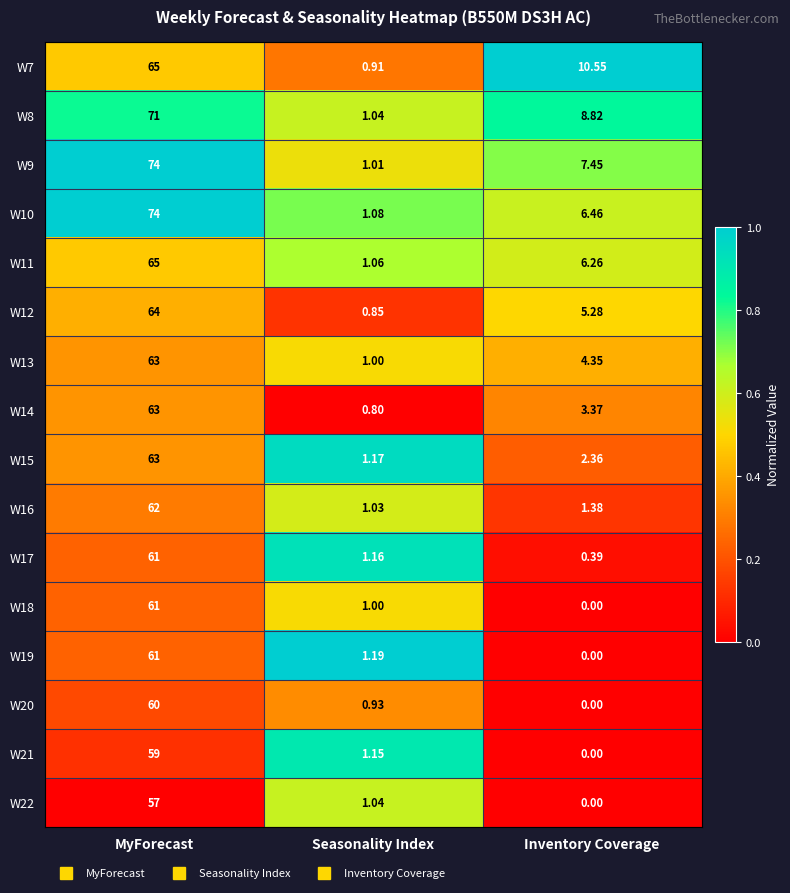

Rank the categories by W22 value from lowest to highest.

Inventory Coverage, Seasonality Index, MyForecast